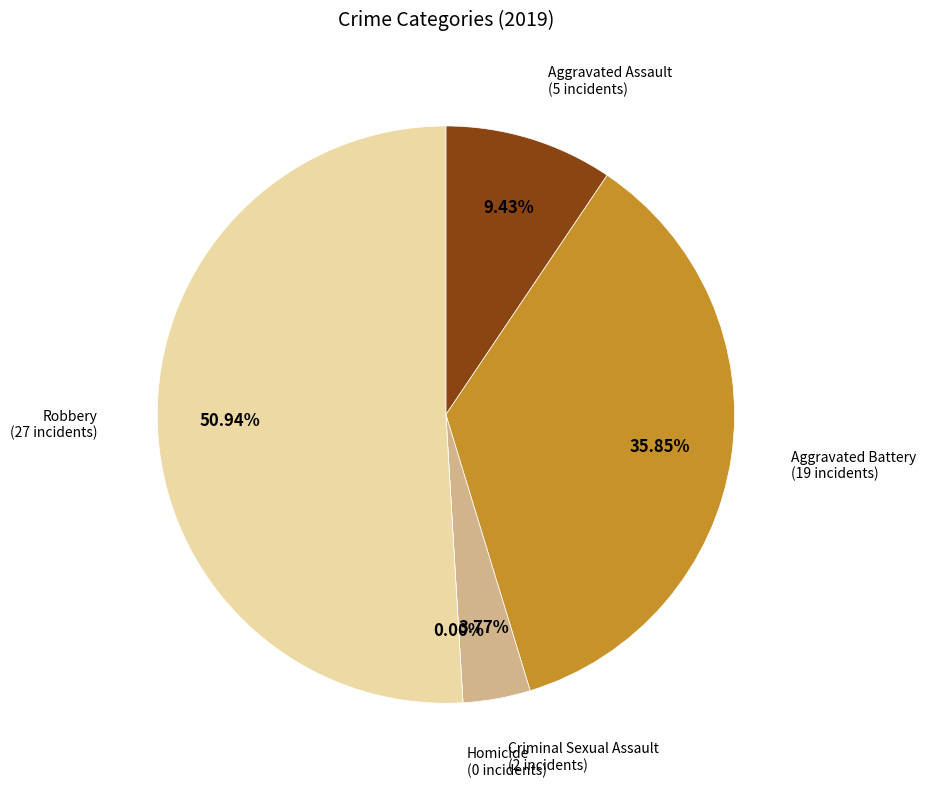

Is Robbery the majority of the pie?

Yes